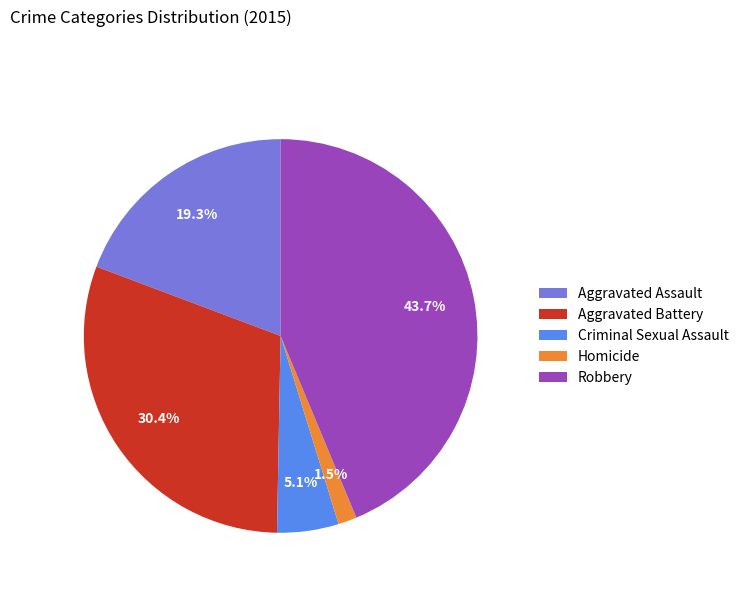

To the nearest percent, what is the difference between the largest and smallest slice percentages?

42%